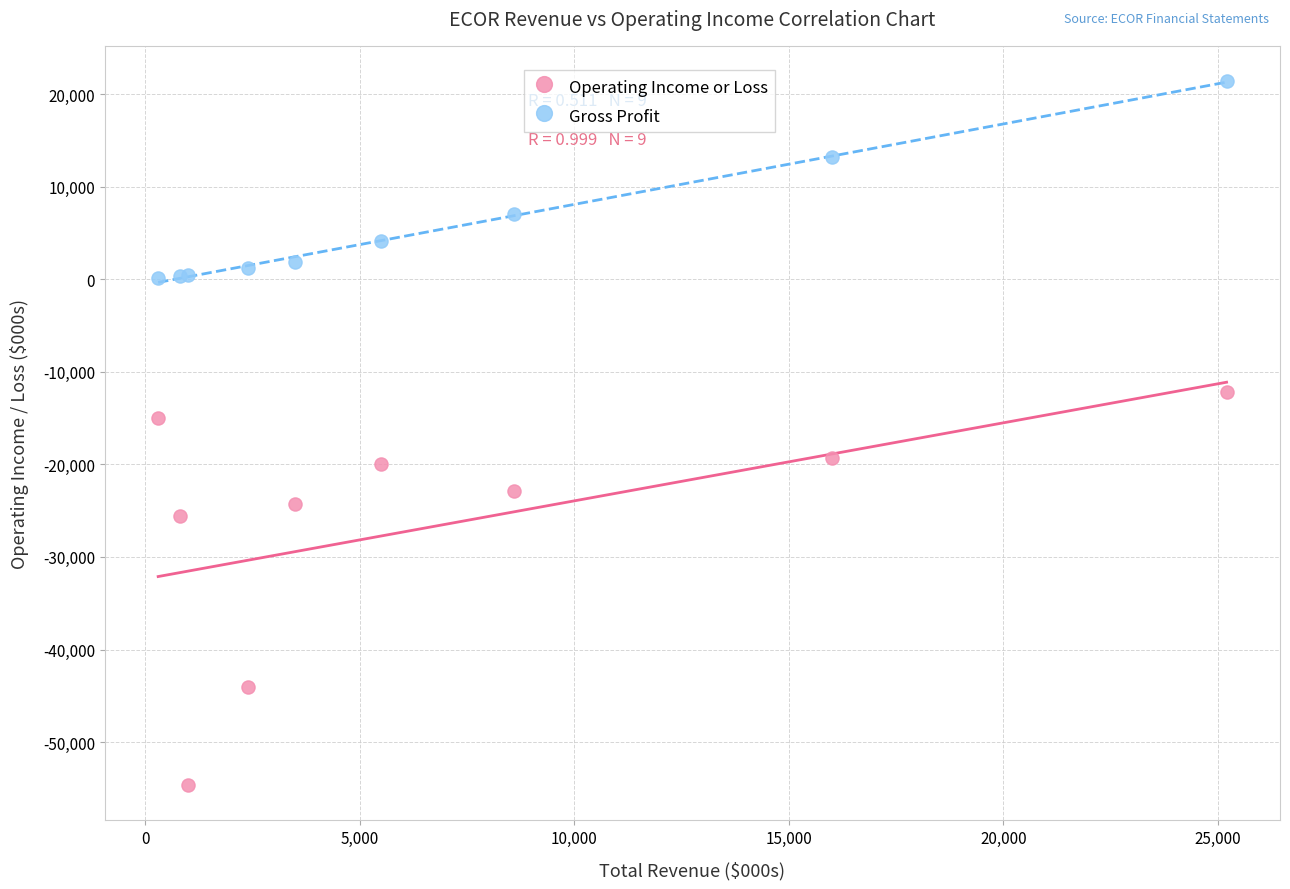

Which series contains the highest Y value?

Gross Profit